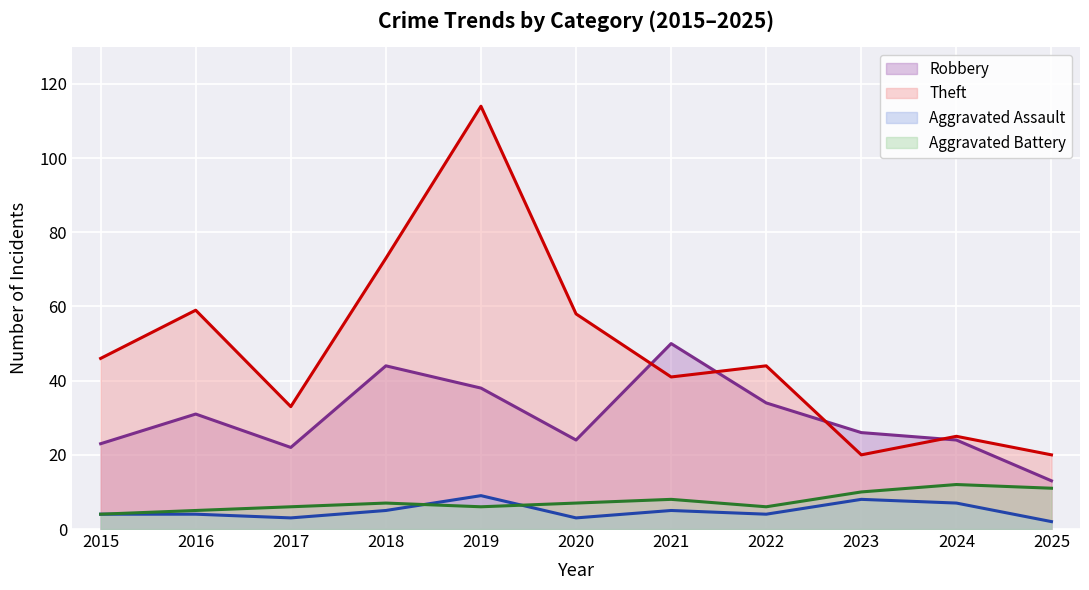

True or false: Robbery and Theft cross at least once.

True